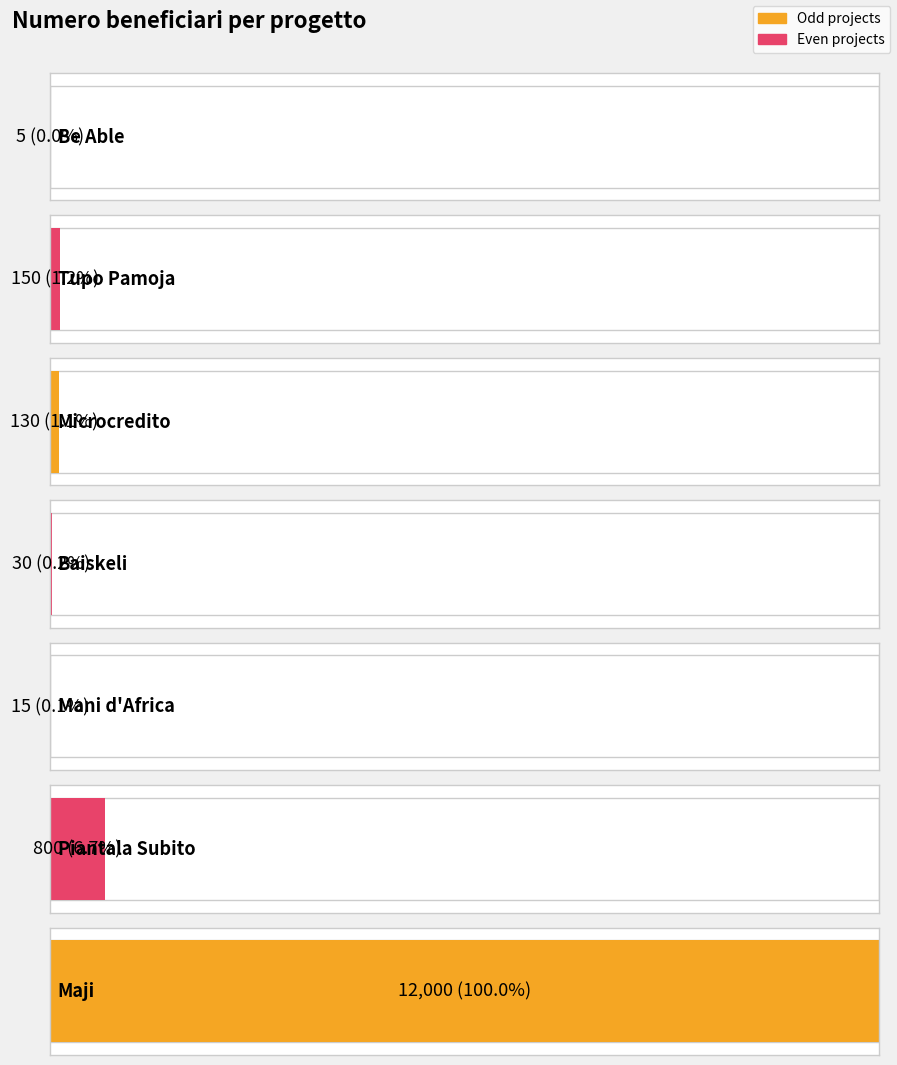

The value at Microcredito is 130. True or false?

True